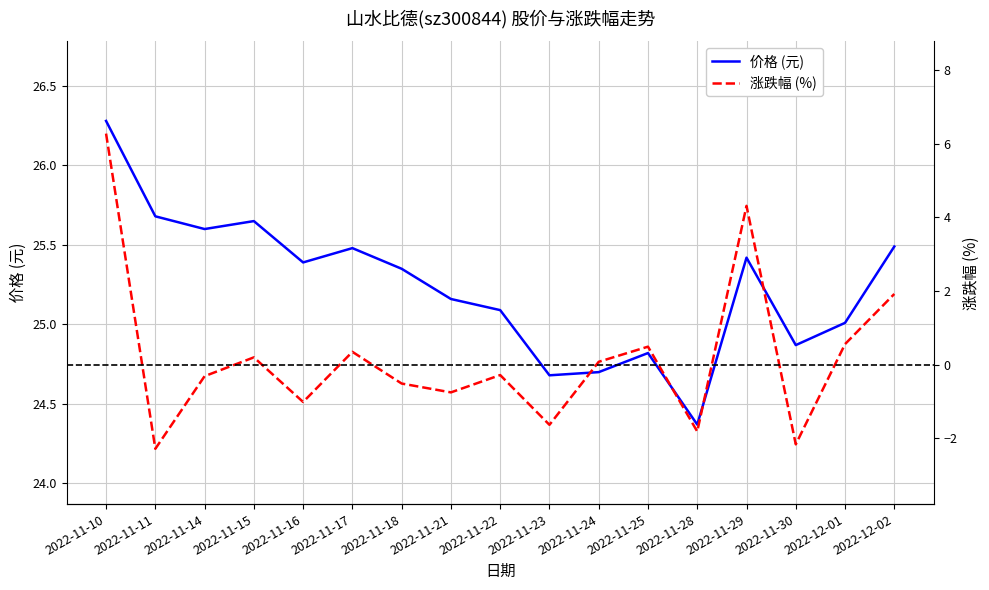

What is the label of the 8th point from the left?

2022-11-21